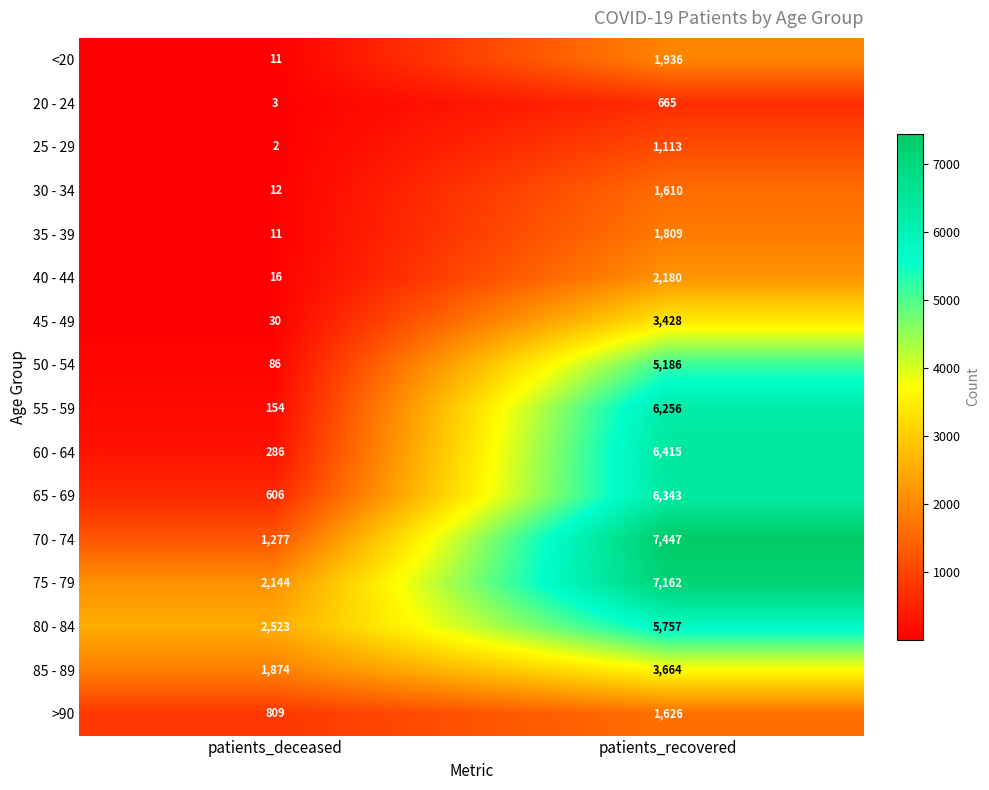

At which category is the sum across all series the highest?

patients_recovered